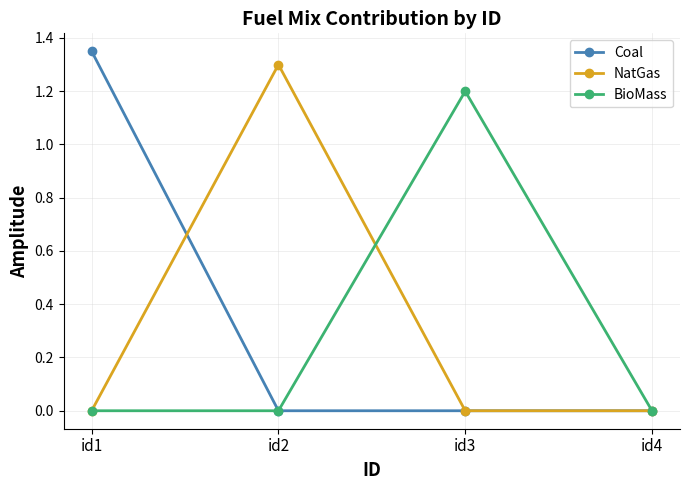

What is the spread (max minus min) of values at id2?

1.3